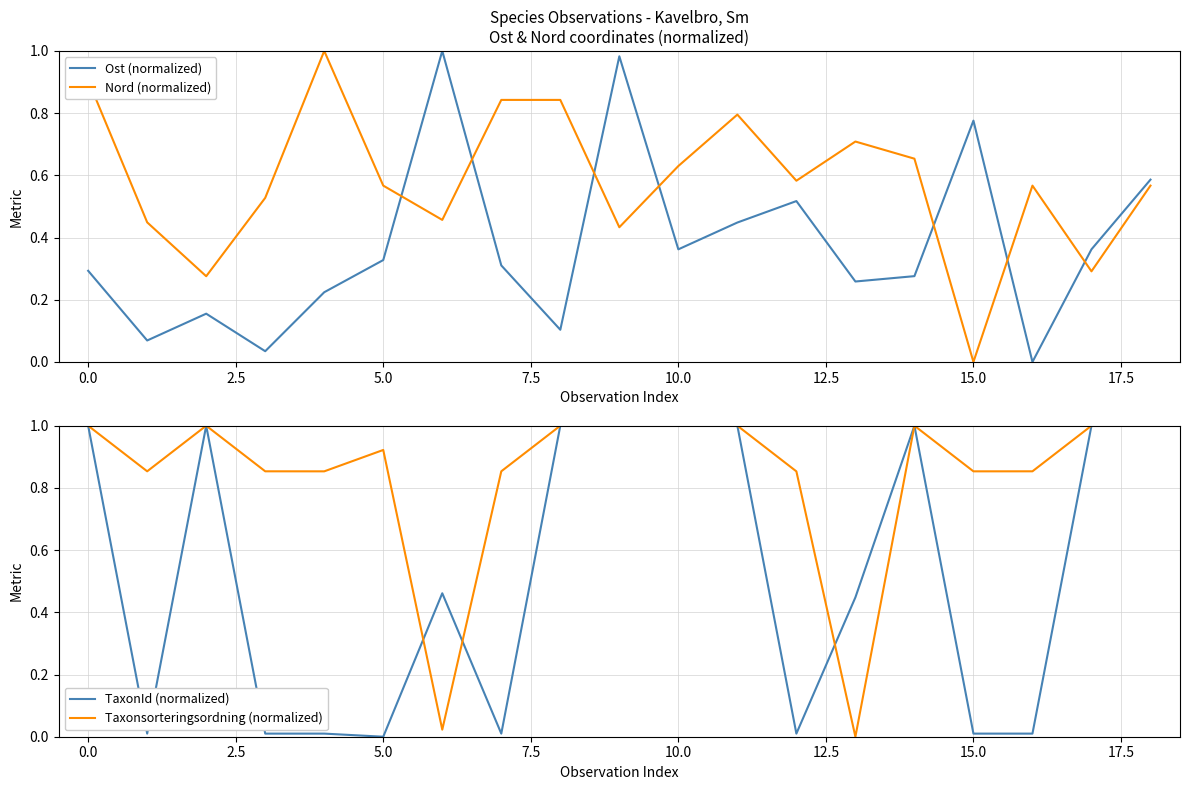

What are all the series names shown in the legend?

Ost (normalized), Nord (normalized), TaxonId (normalized), Taxonsorteringsordning (normalized)